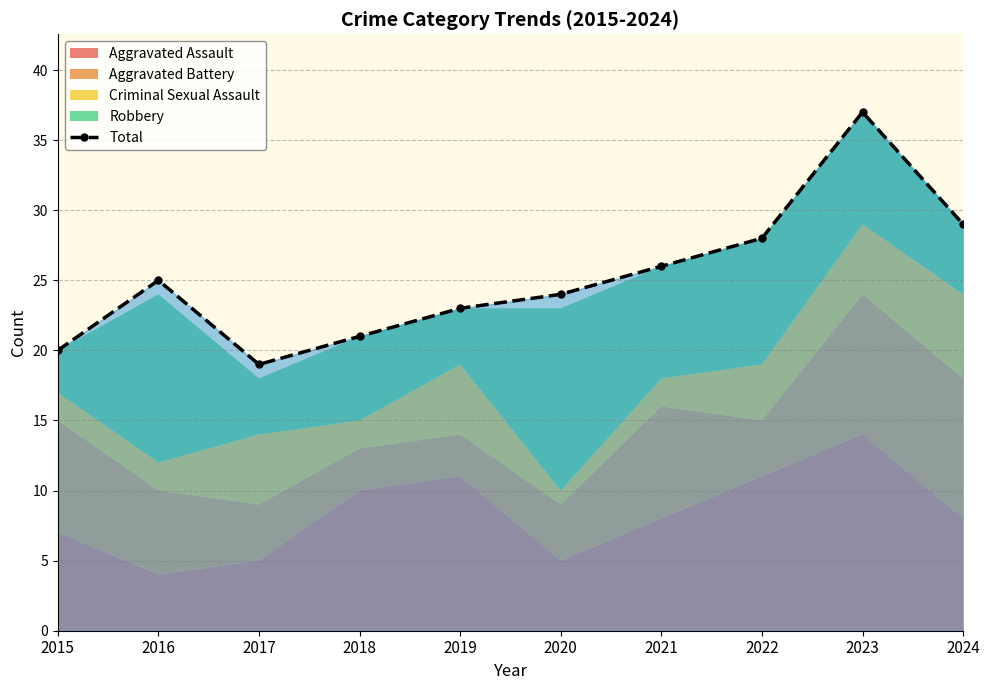

Reading left to right, transcribe all the data shown in this chart.

2015=20	2016=25	2017=19	2018=21	2019=23	2020=24	2021=26	2022=28	2023=37	2024=29